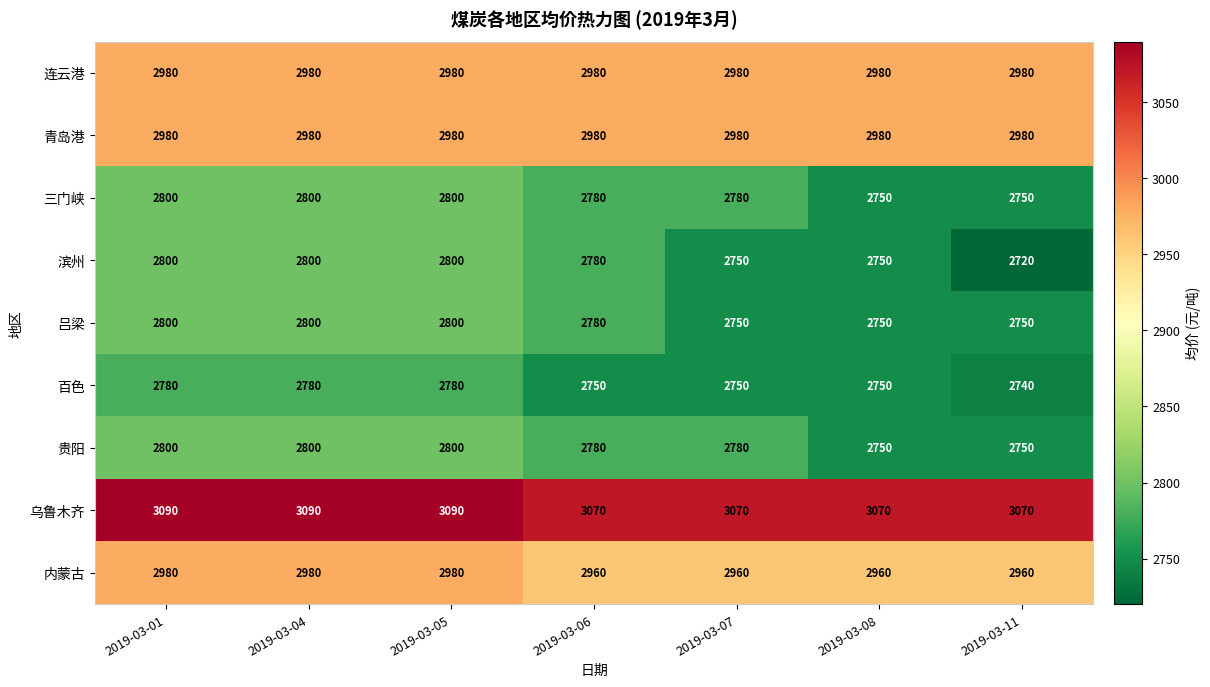

What is the sum of the 贵阳 values at 2019-03-04 and 2019-03-07?

5580